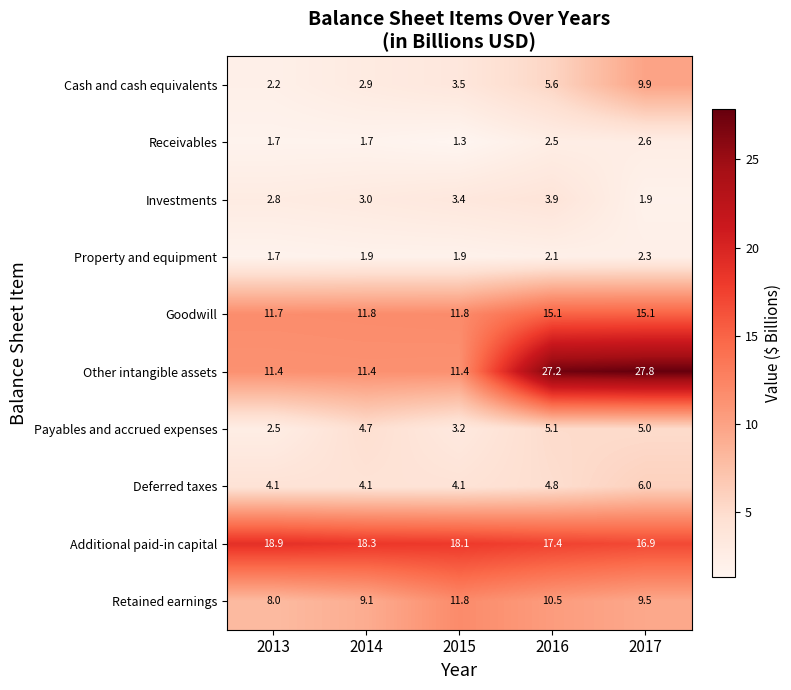

How many distinct data groups are displayed?

10